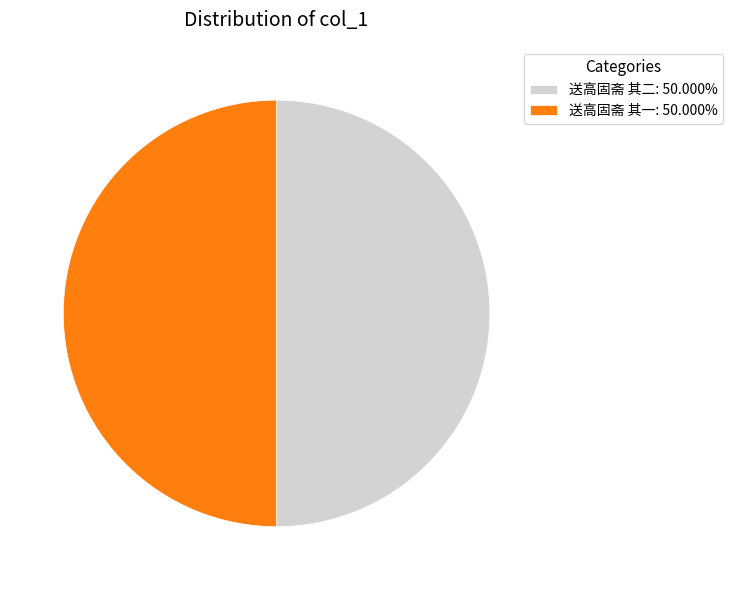

Is the sum of 送高固斋 其一: 50.000% and 送高固斋 其二: 50.000% greater than half?

Yes